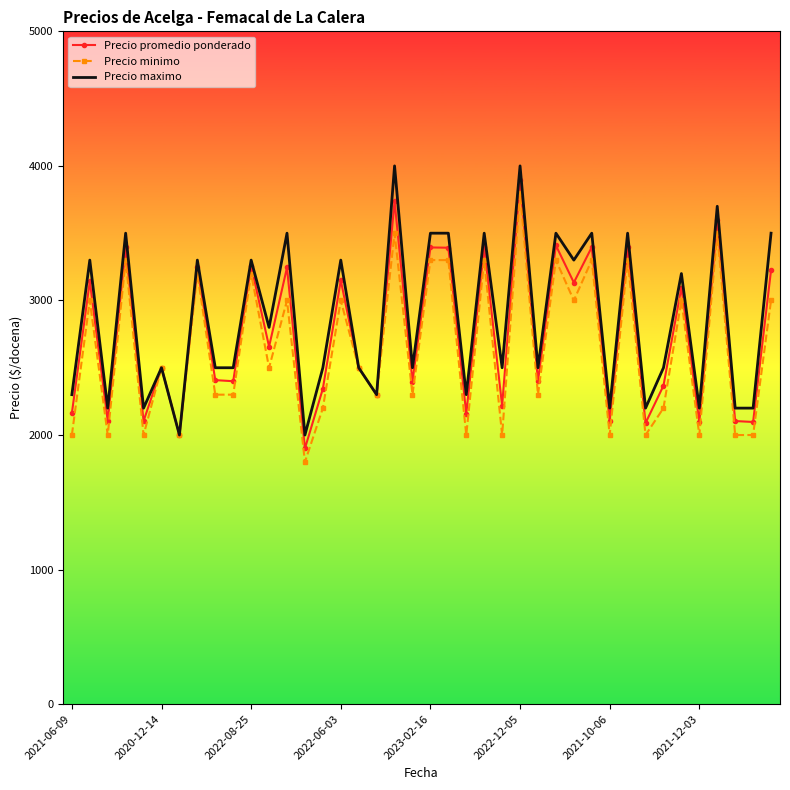

What is the maximum value for Precio minimo?

3800